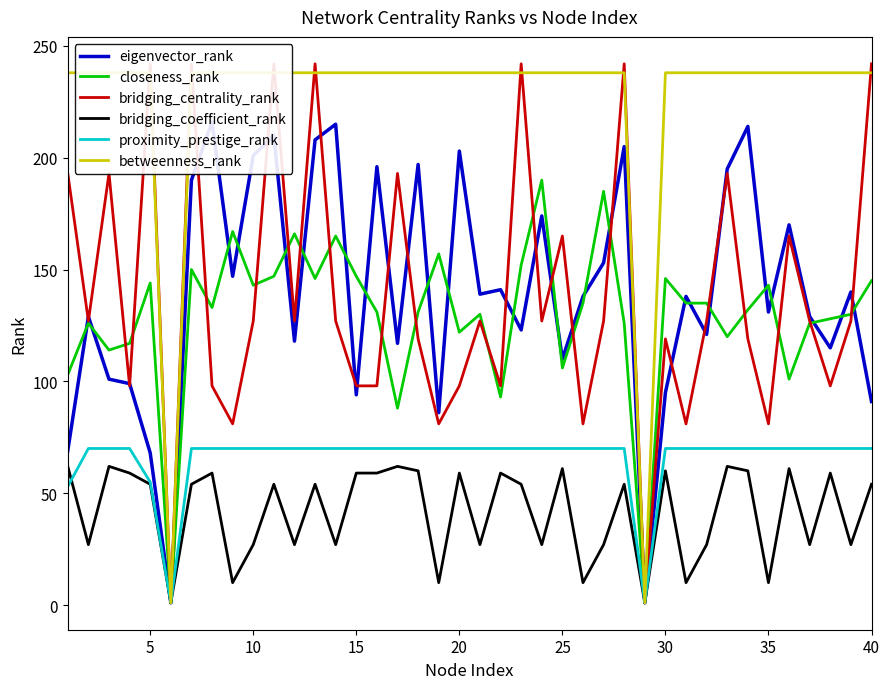

What is the highest value of the closeness_rank series?

190